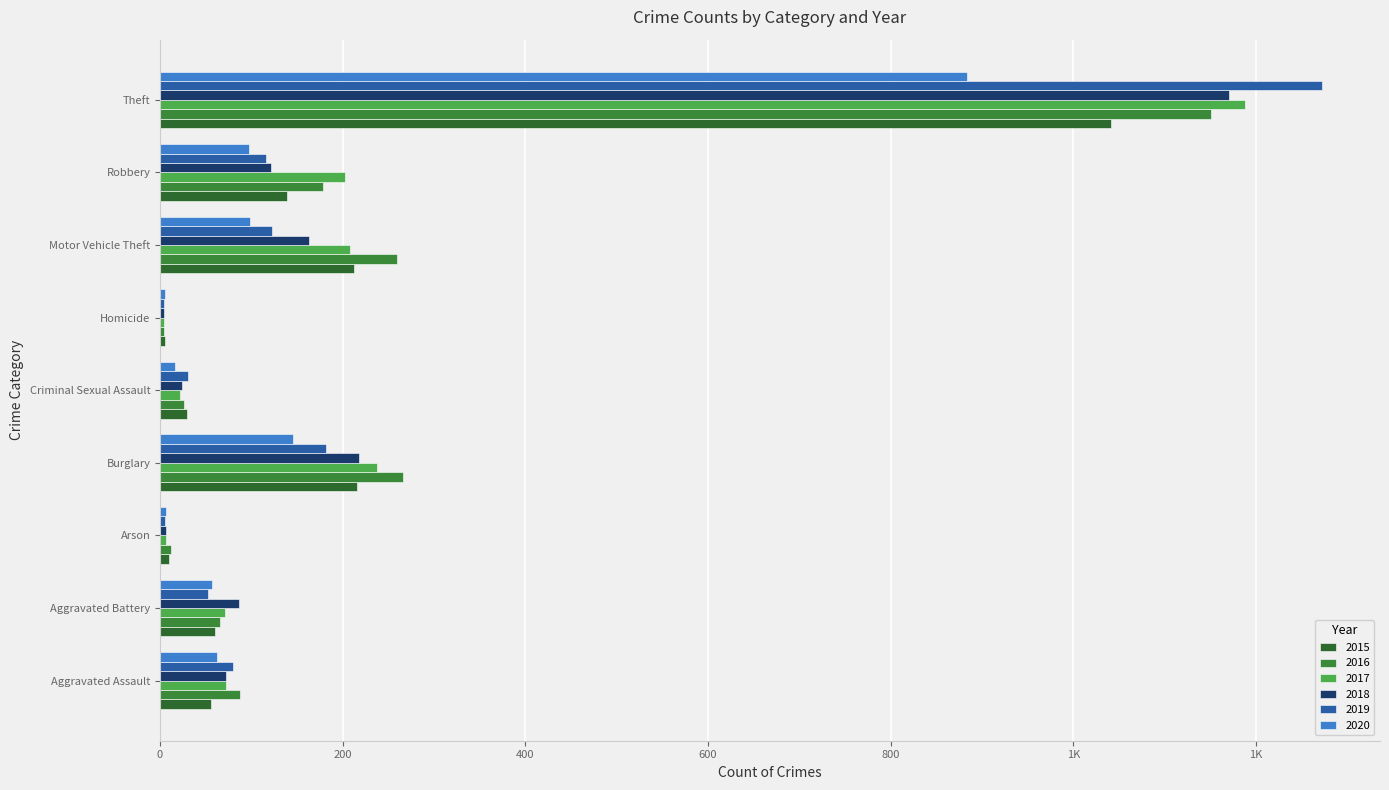

At which label does 2019 reach its peak?

Theft